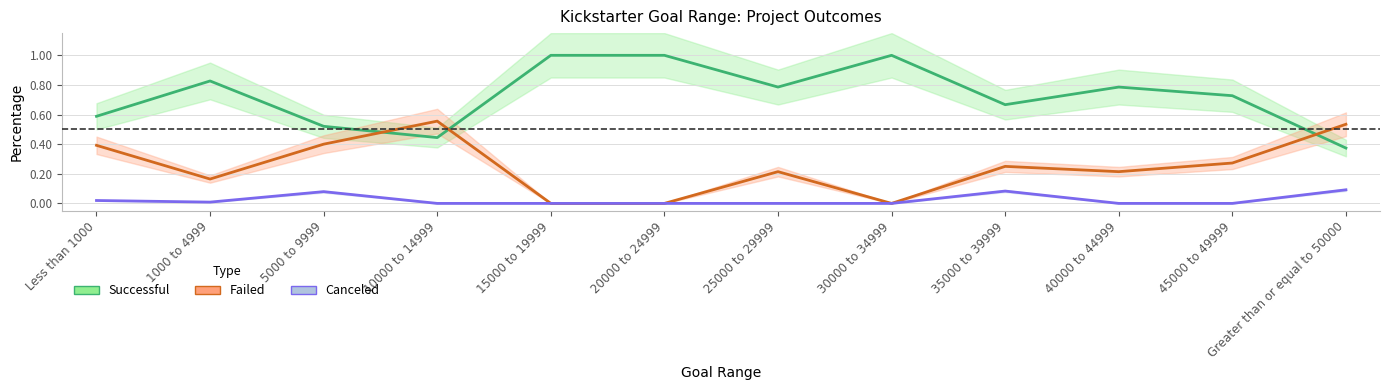

Reading left to right, transcribe all the data shown in this chart.

Successful: 0.6	0.8	0.5	0.4	1.0	1.0	0.8	1.0	0.7	0.8	0.7	0.4
Failed: 0.4	0.2	0.4	0.6	0.0	0.0	0.2	0.0	0.2	0.2	0.3	0.5
Canceled: 0.0	0.0	0.1	0.0	0.0	0.0	0.0	0.0	0.1	0.0	0.0	0.1